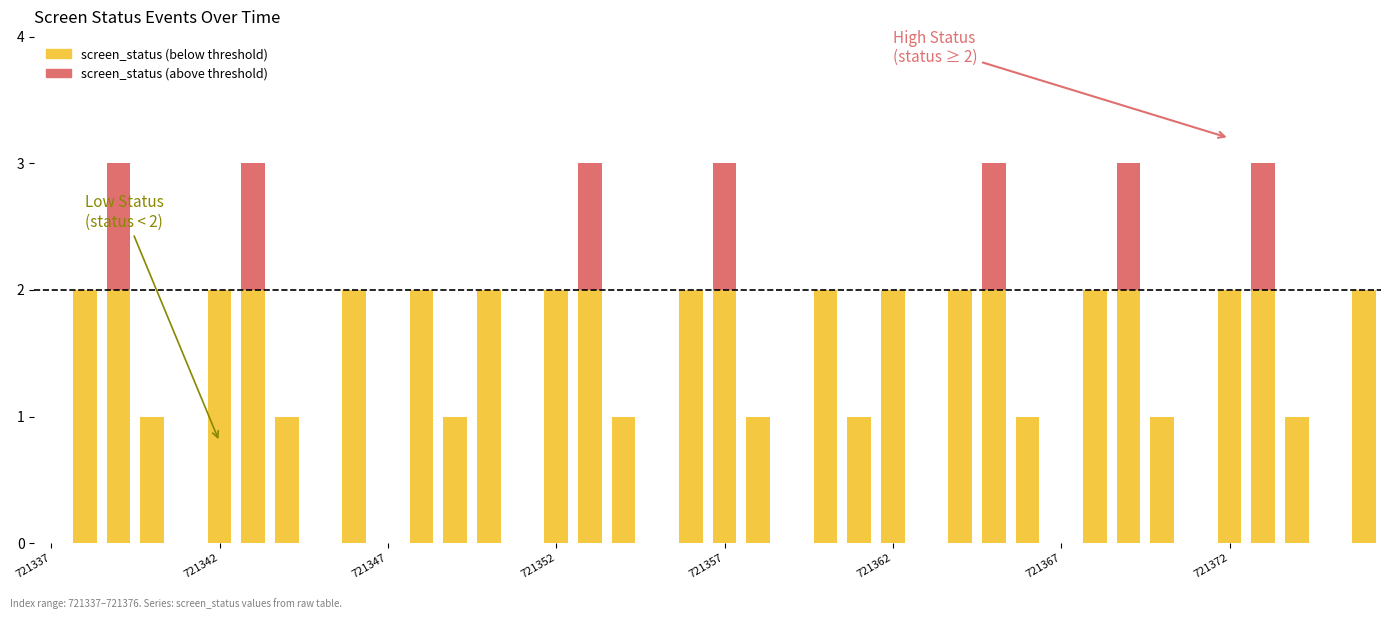

Count the number of categories in the chart.

40